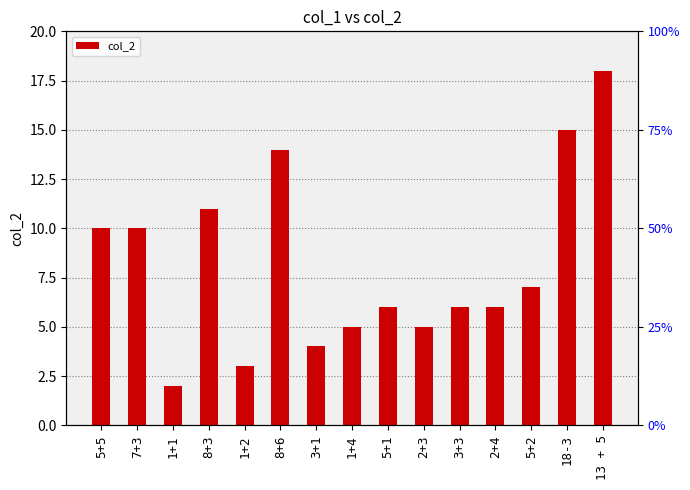

Are the bars horizontal?

No